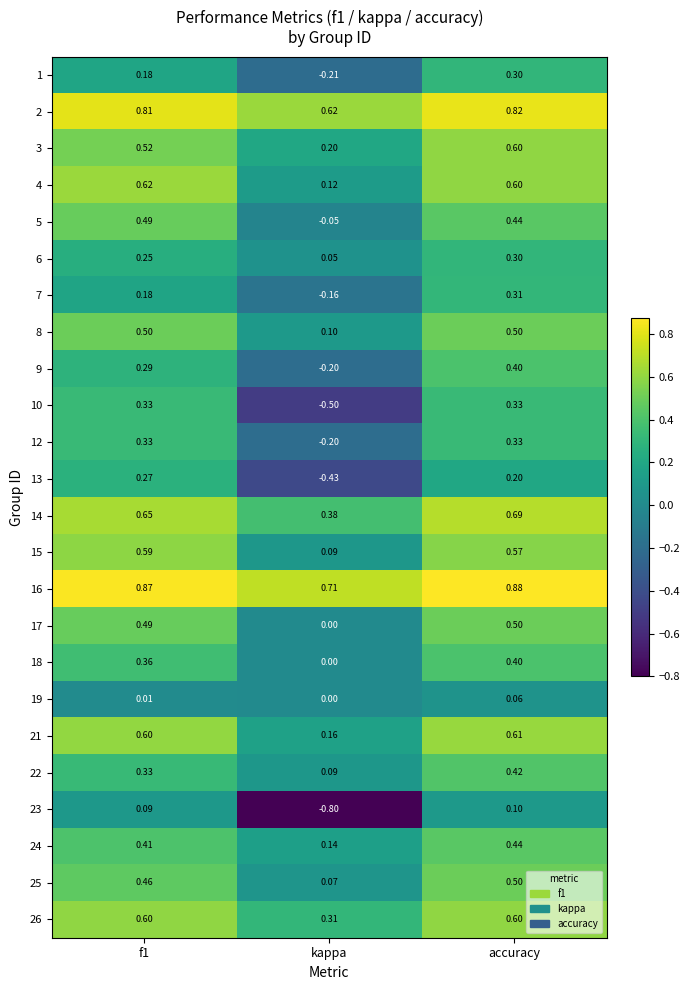

Which series changed the most between f1 and accuracy?

7